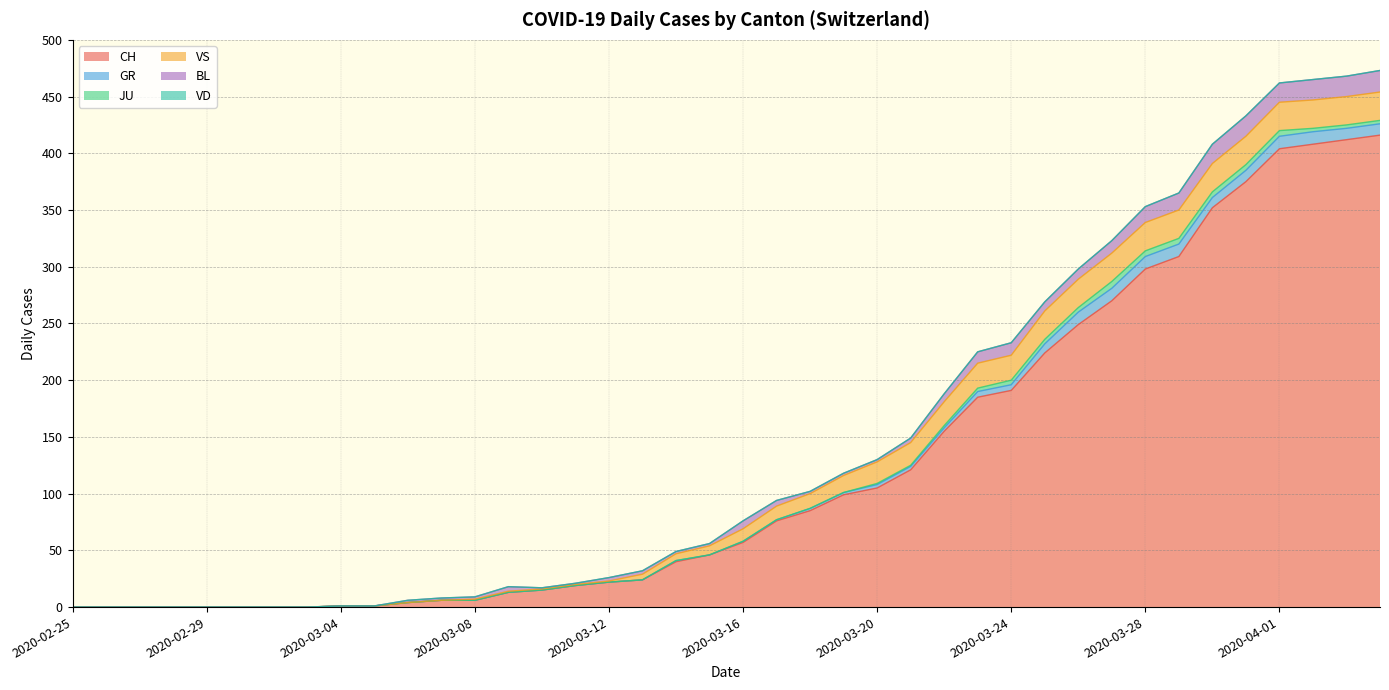

List the series in order of their peak value, lowest first.

VD, JU, GR, BL, VS, CH